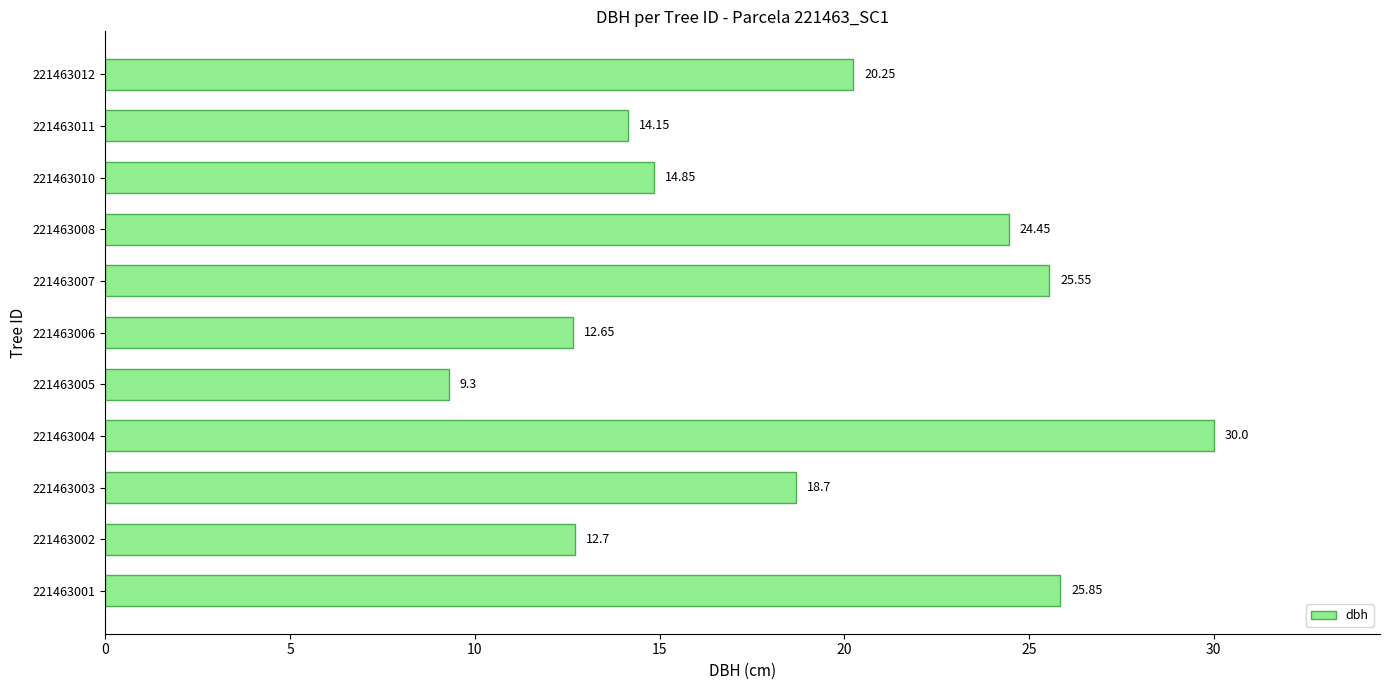

What is the smallest value displayed?

9.3